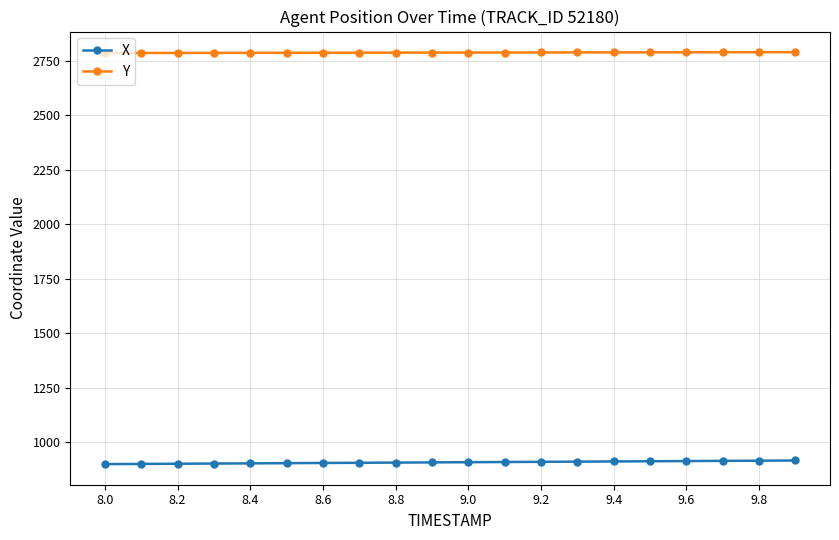

At how many categories does at least one series exceed 1979?

20